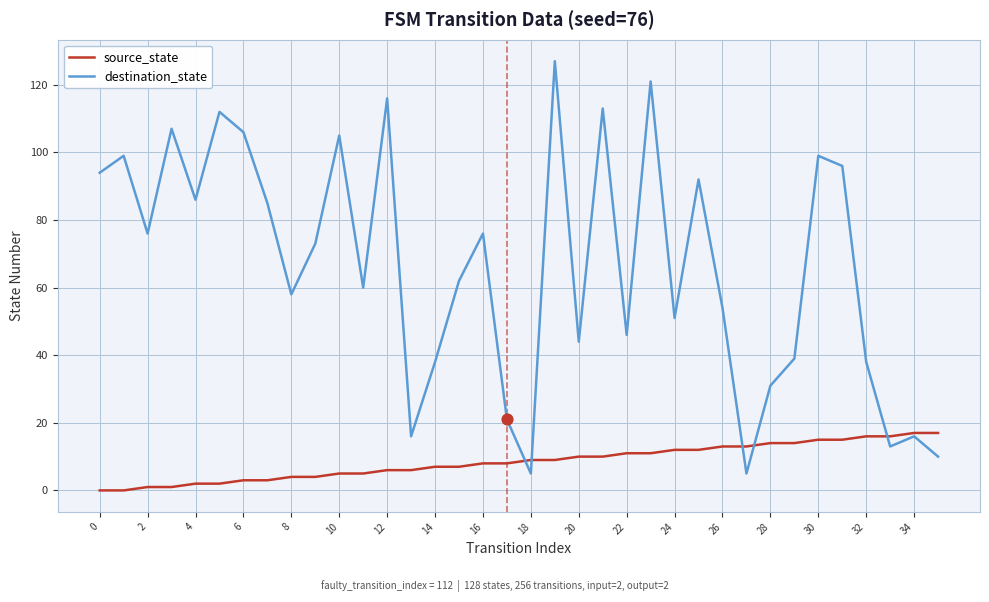

Which series has the largest total across all categories?

destination_state